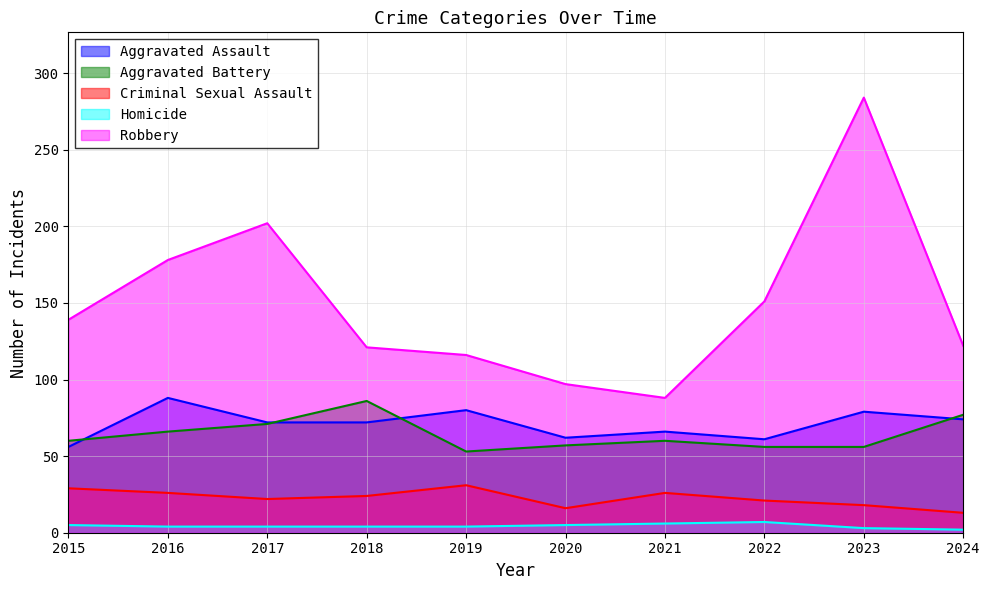

Rank the series at 2017 from lowest to highest value.

Homicide, Criminal Sexual Assault, Aggravated Battery, Aggravated Assault, Robbery